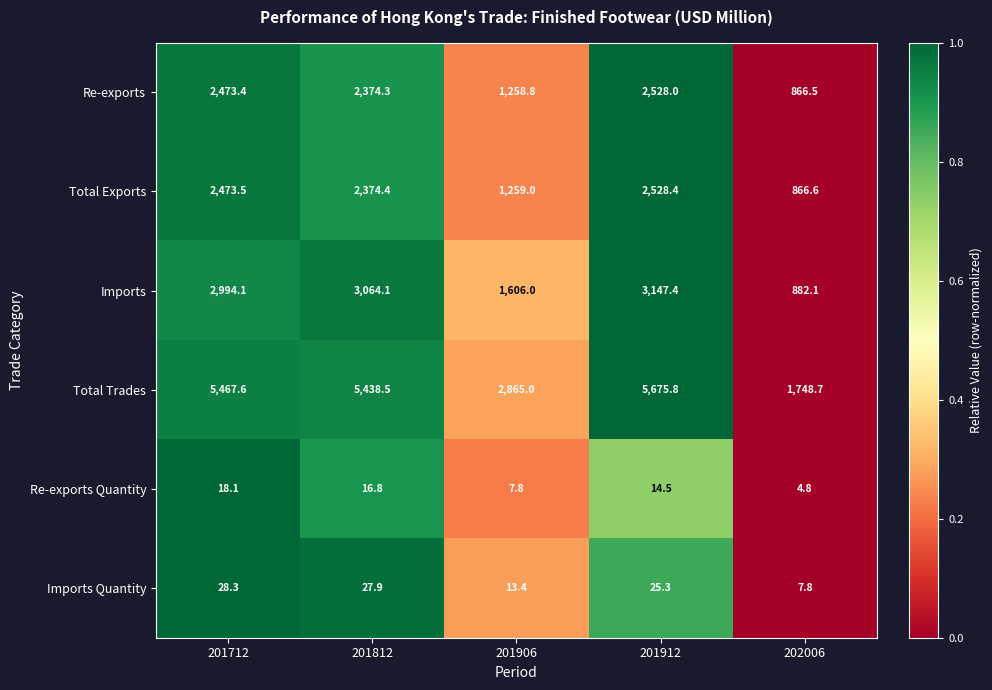

At which label does Imports first exceed 2994?

201712